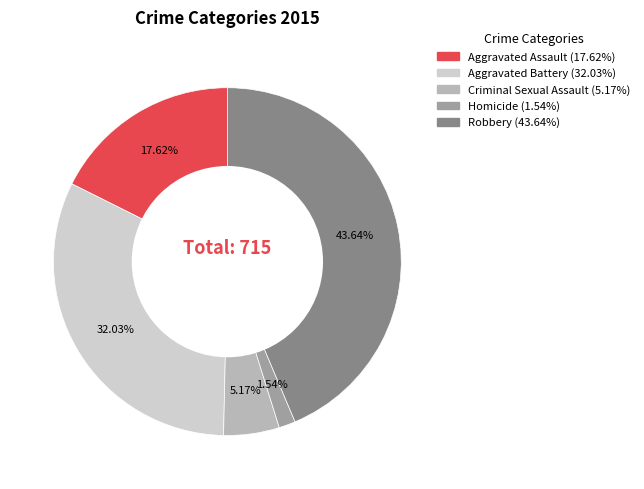

Does any single category account for the majority?

No